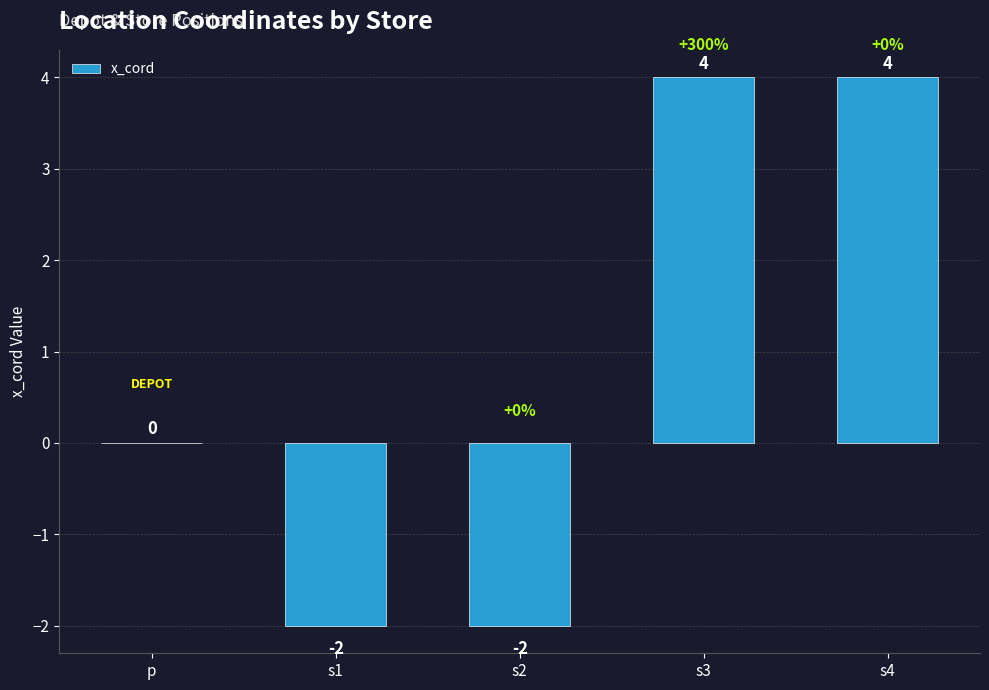

The chart shows a value of -1 at s1. True or false?

False